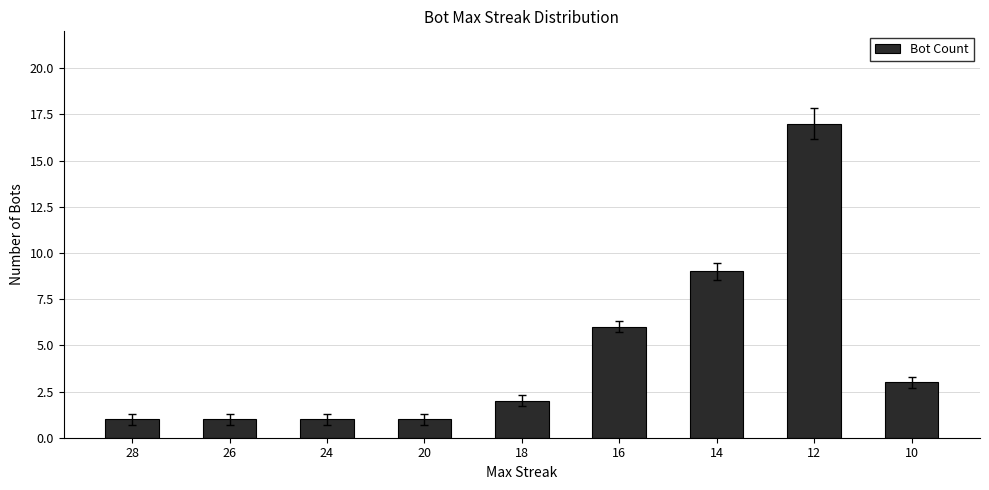

Reading left to right, what are all the values shown in this chart?

1	1	1	1	2	6	9	17	3